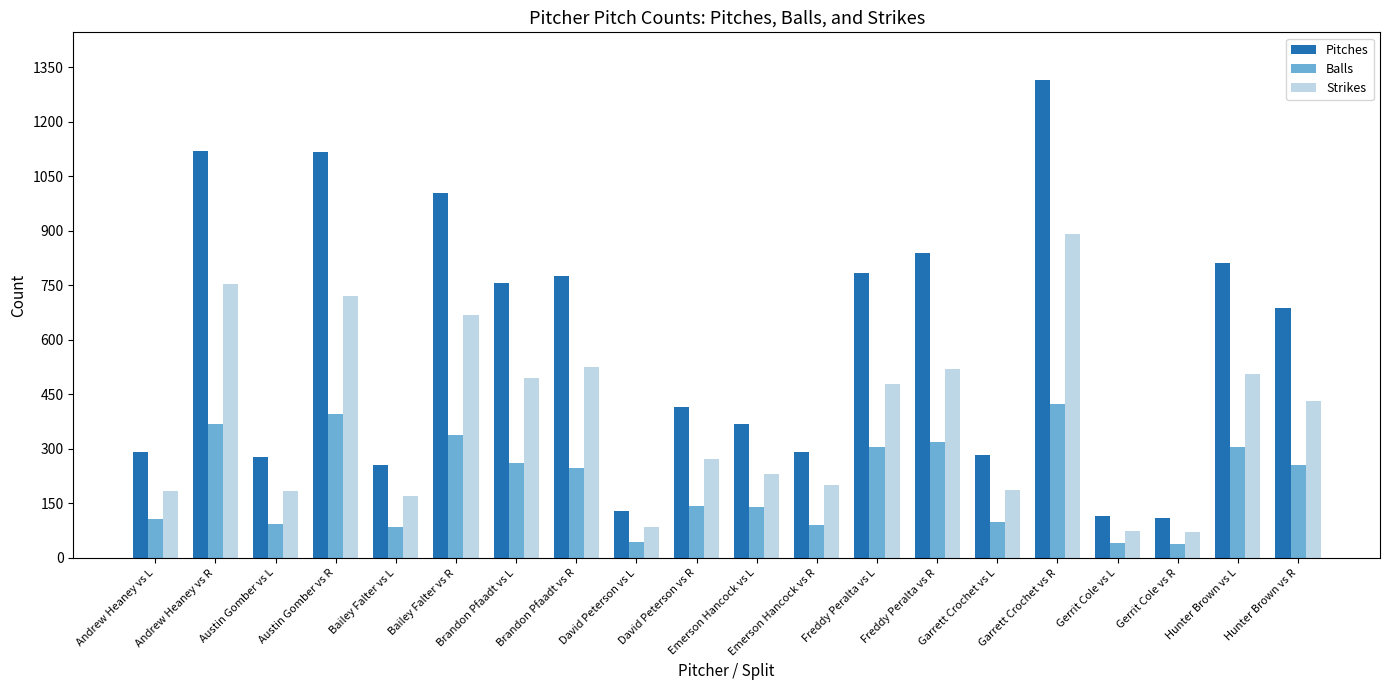

What is the smallest value displayed?

38